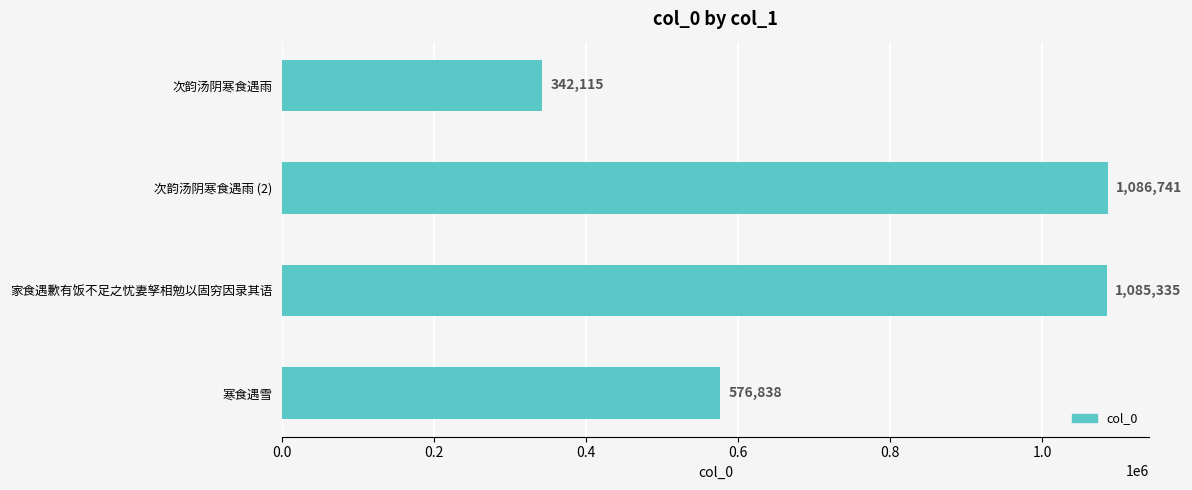

What is the average value?

772757